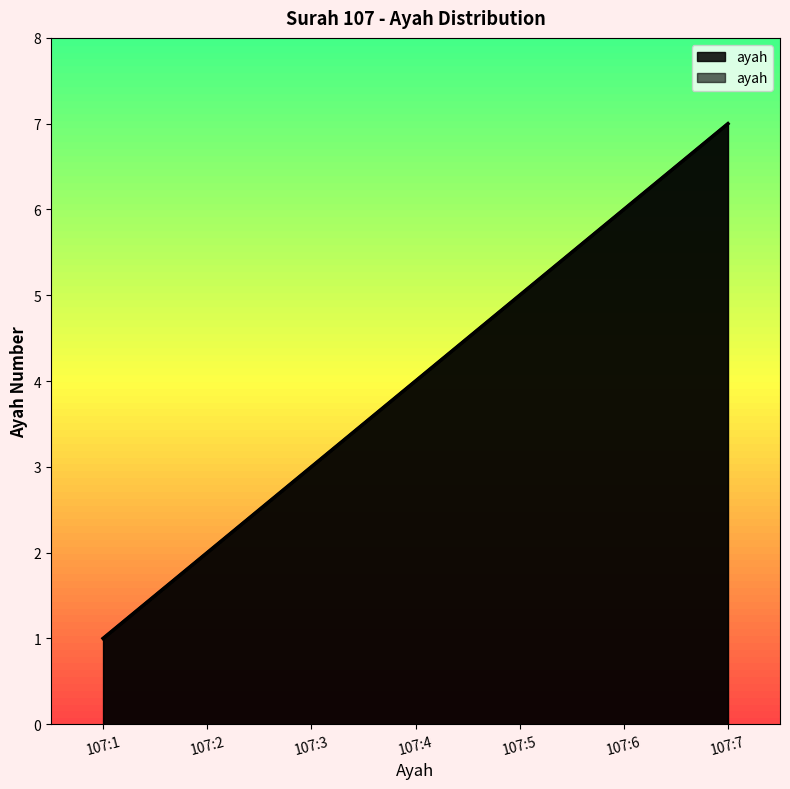

What is the maximum value shown in the chart?

7